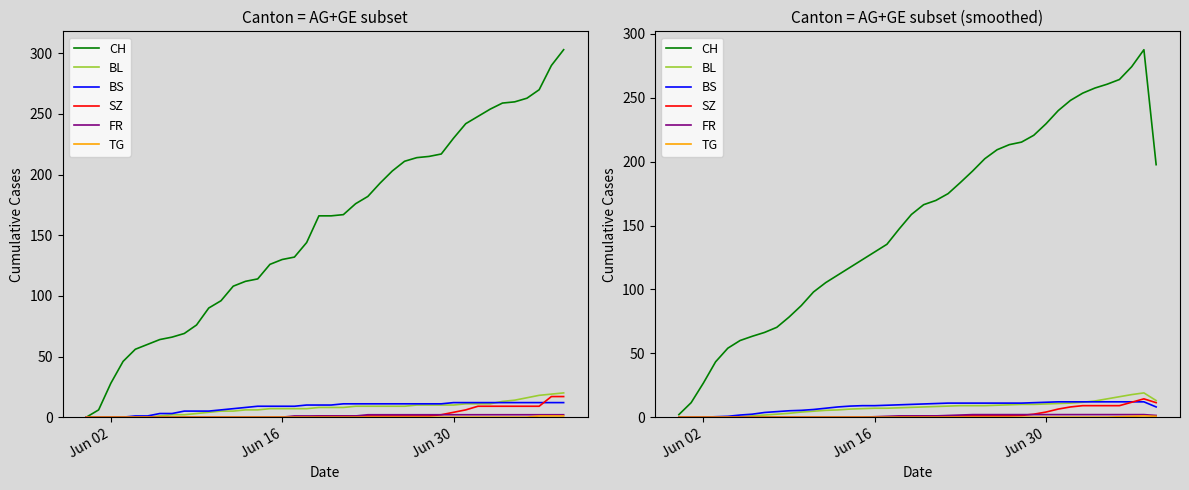

Is the value of SZ at 10 greater than the value of BS at 18?

No